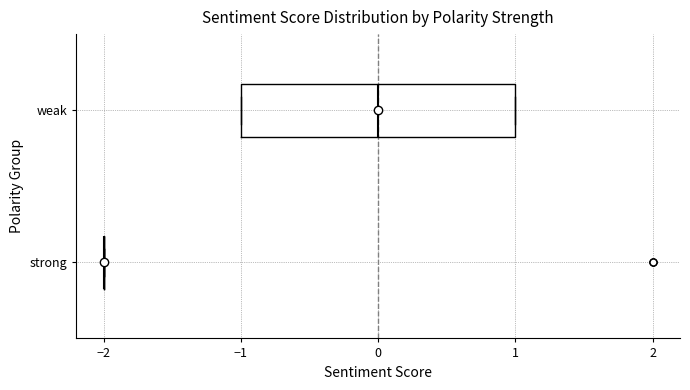

Where is the right edge of the box for weak on the x-axis? The values are not printed on the chart, so give them approximately, as read against the axis.

1